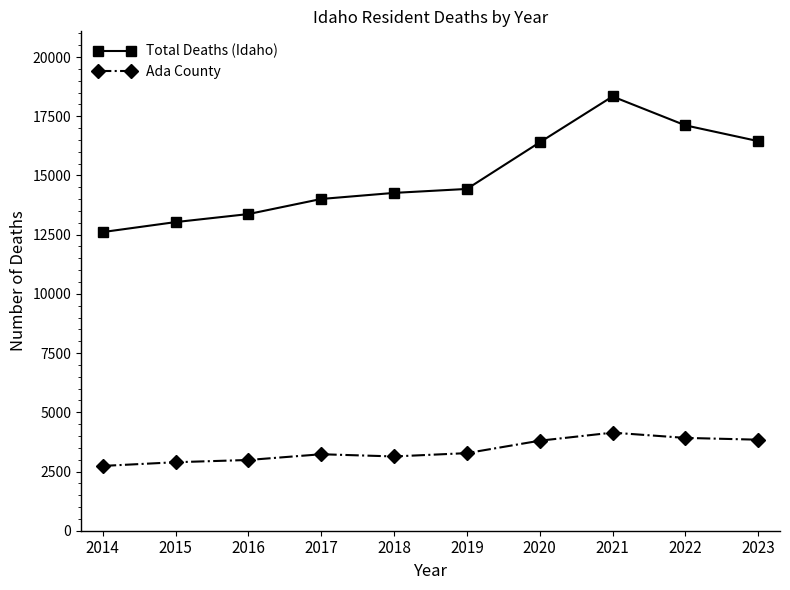

At how many categories does at least one series exceed 4750?

10